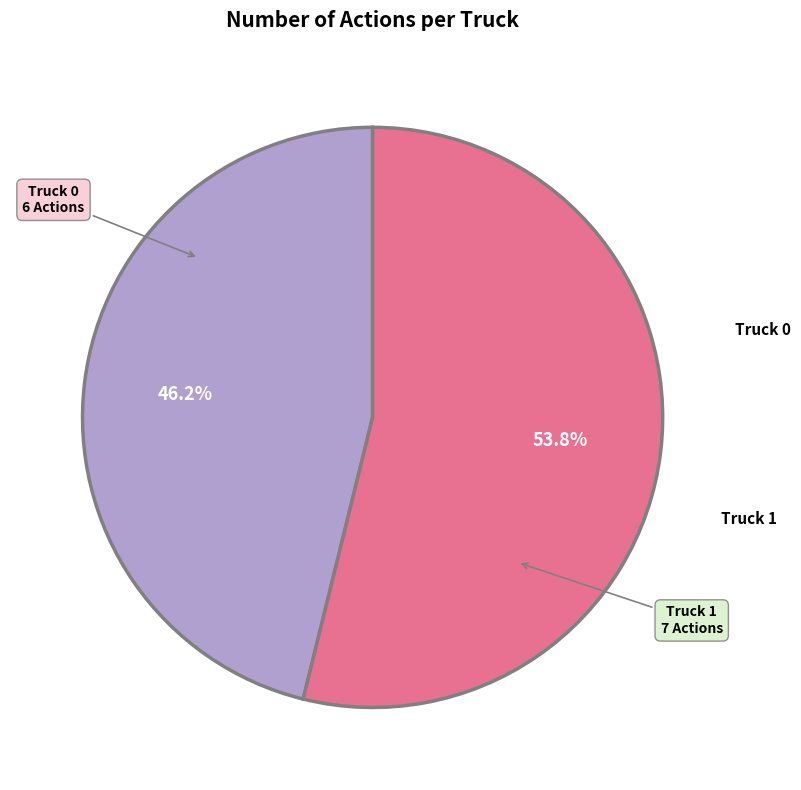

Does any single category account for the majority?

Yes